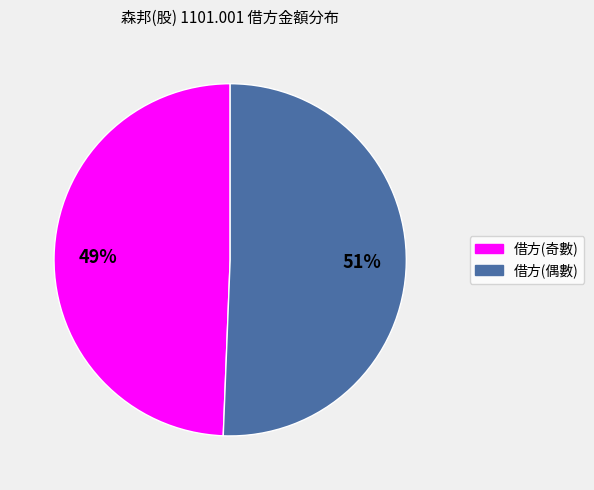

To the nearest percent, what portion does 借方(偶數) represent?

51%